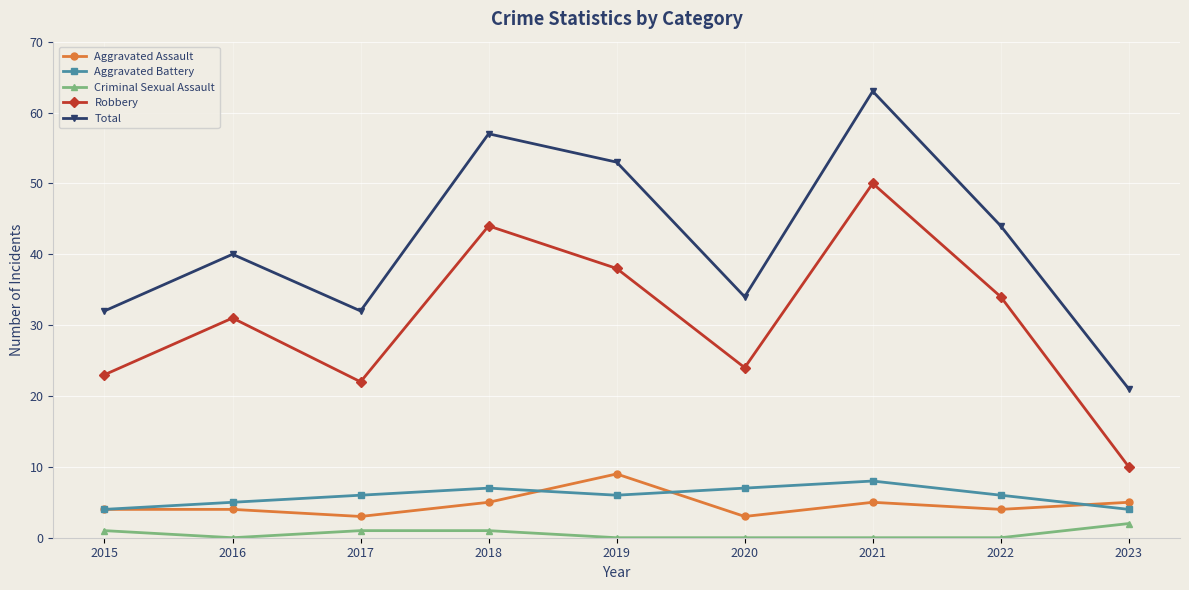

What are all the series names shown in the legend?

Aggravated Assault, Aggravated Battery, Criminal Sexual Assault, Robbery, Total